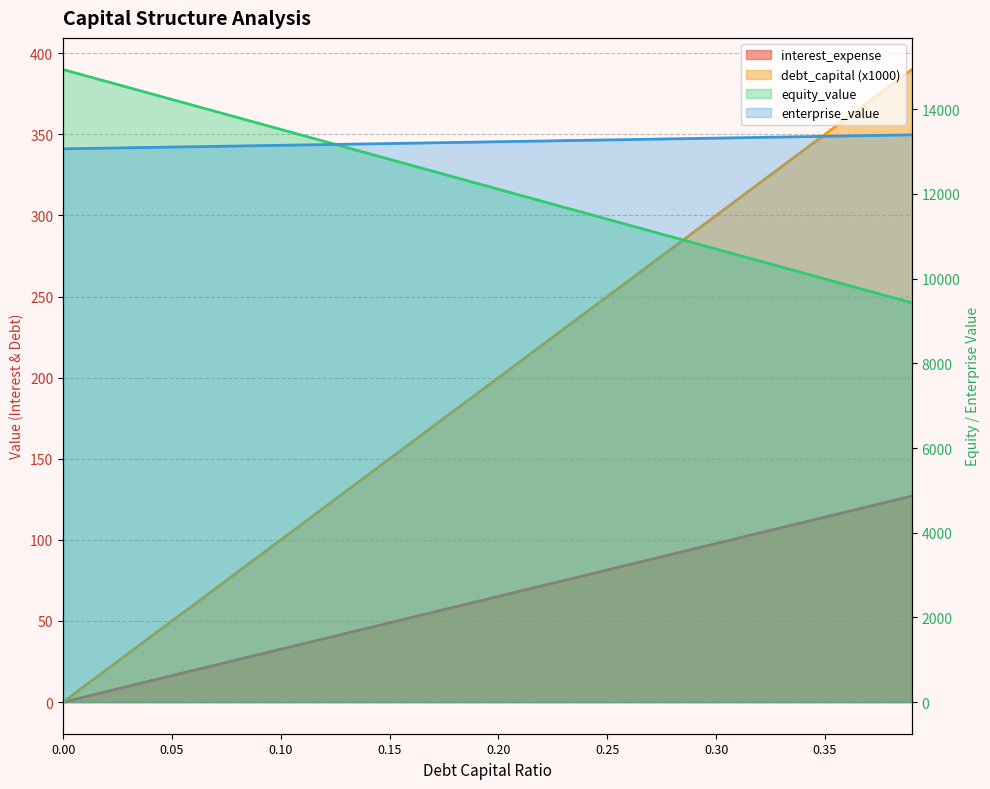

What are all the series names shown in the legend?

debt_capital, equity_value, enterprise_value, interest_expense